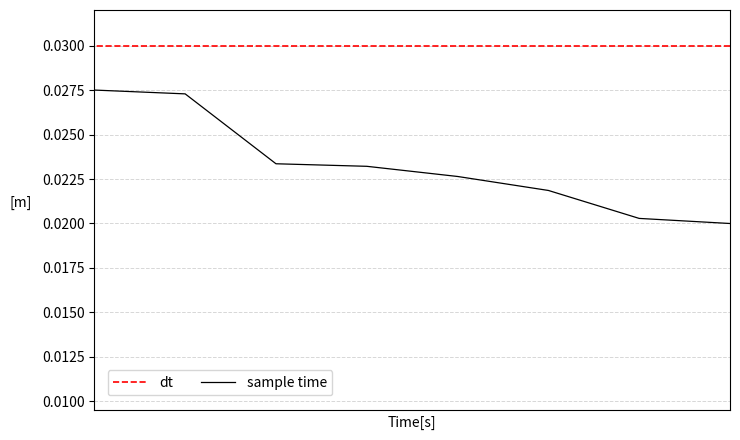

Which series has the largest total across all categories?

dt